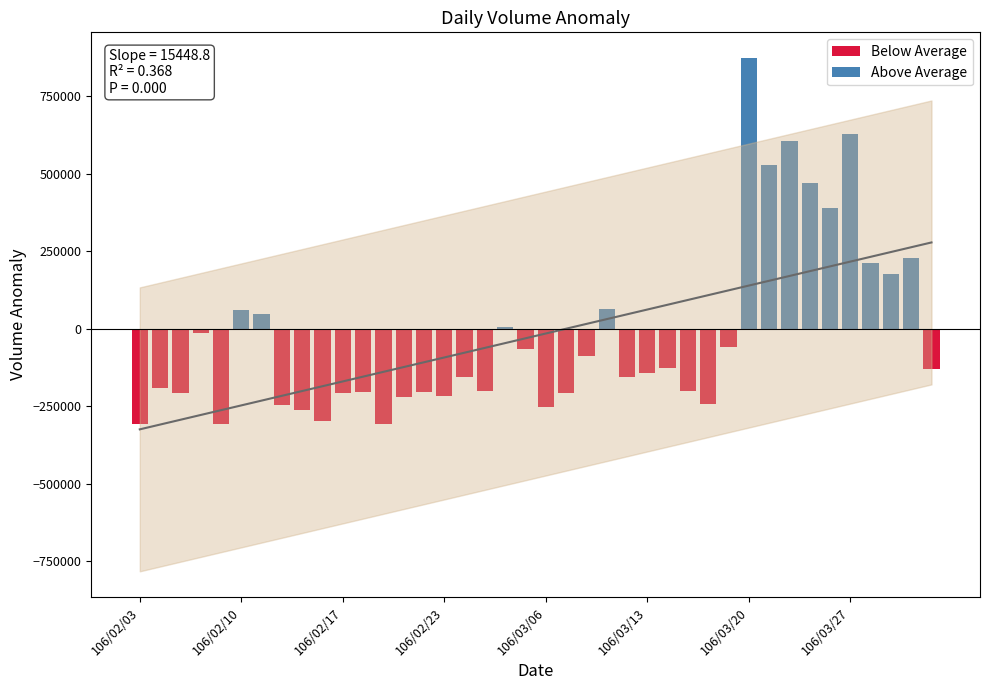

The chart shows a value of 67210.9 at 36. True or false?

False